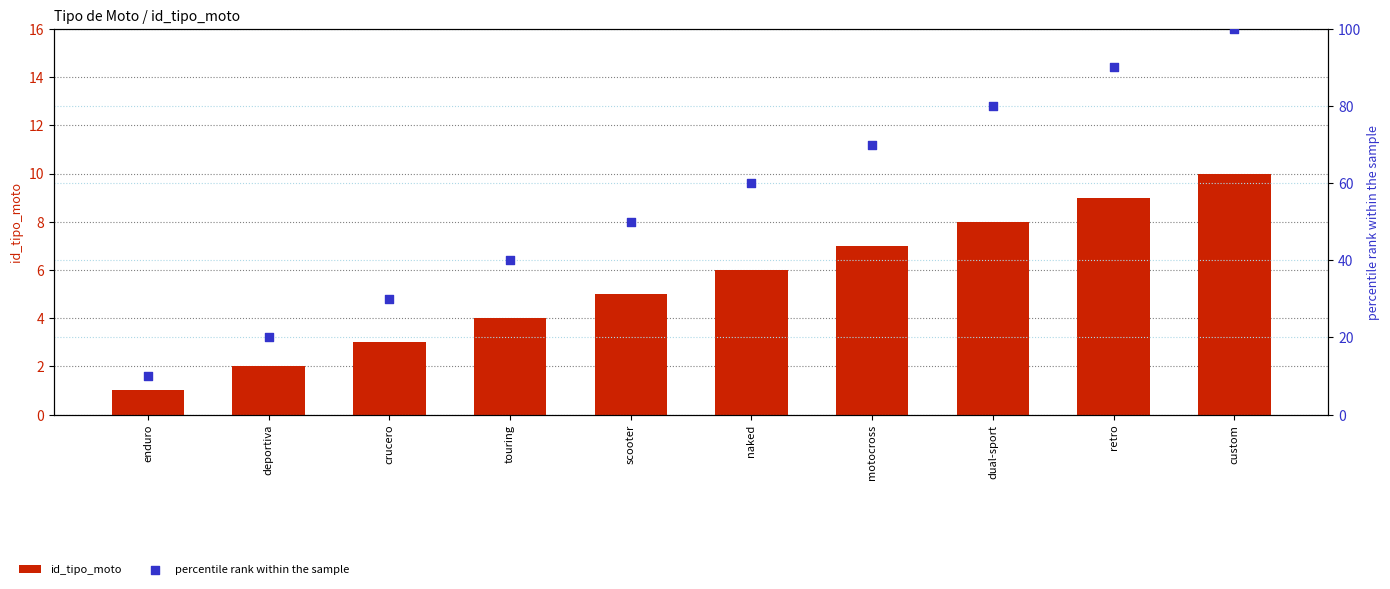

At which category is the sum across all series the highest?

custom